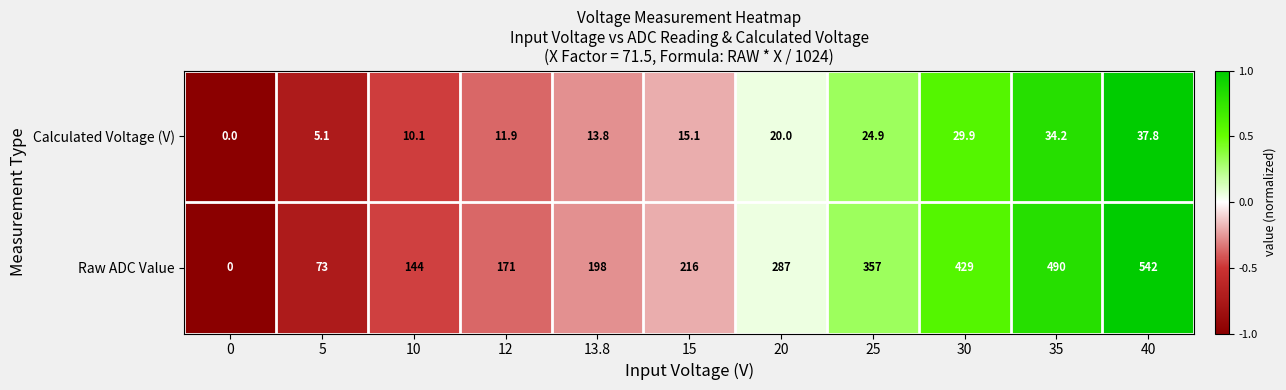

Is it true that Calculated Voltage (V) equals 12.7 at 35?

False